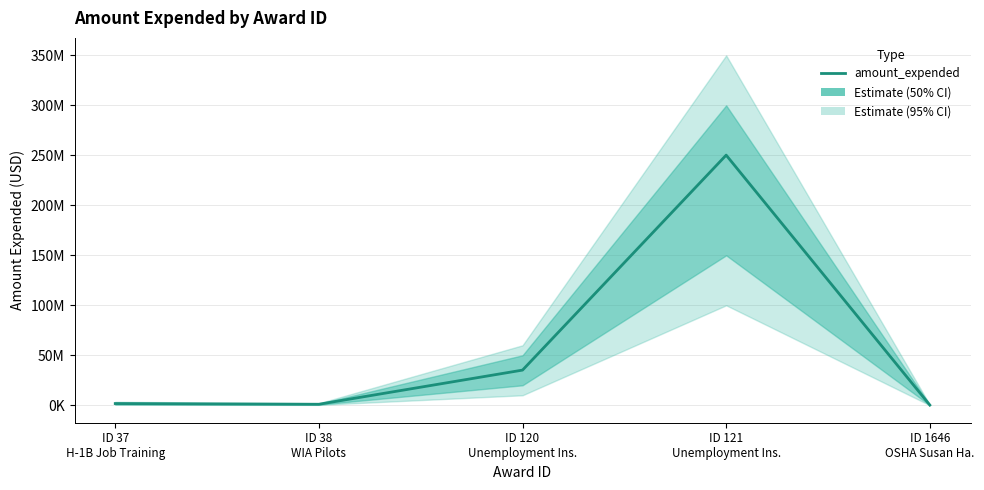

How many interior local valleys (lower than both neighbors) does the data have?

1